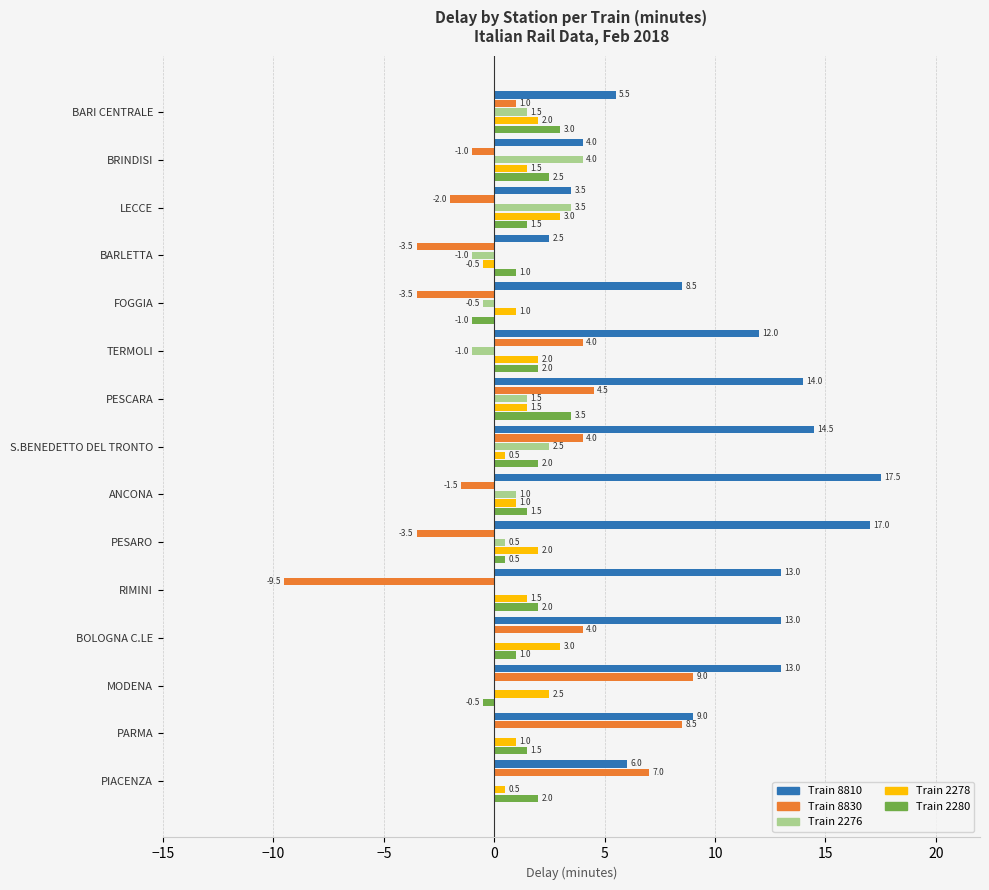

Which series has the largest total across all categories?

Train 8810